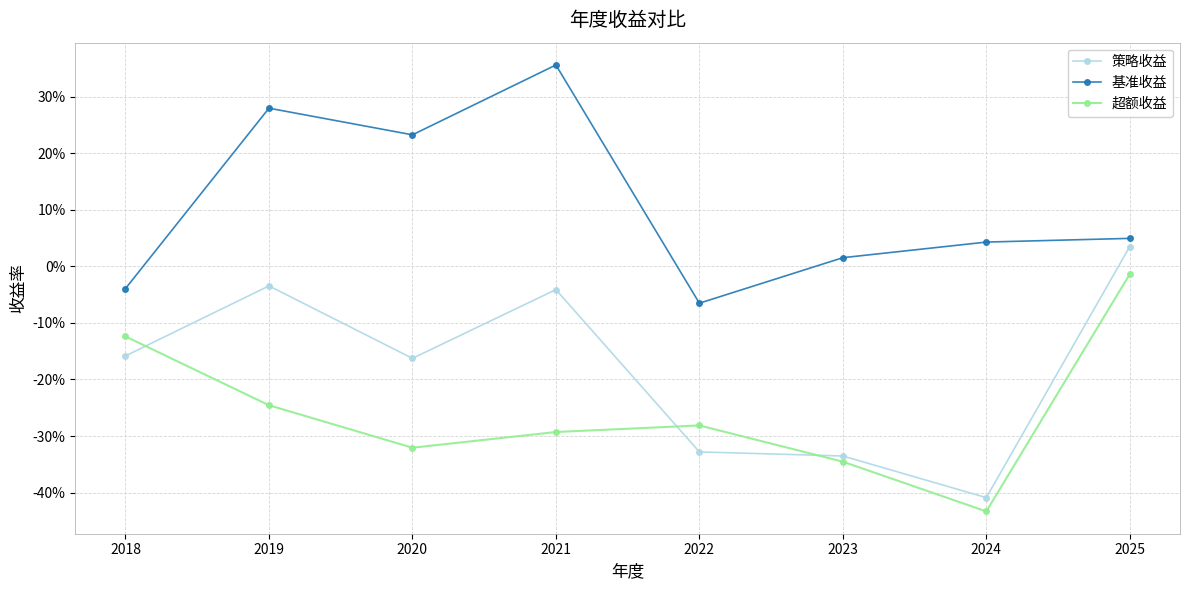

What is the greatest value displayed?

0.4